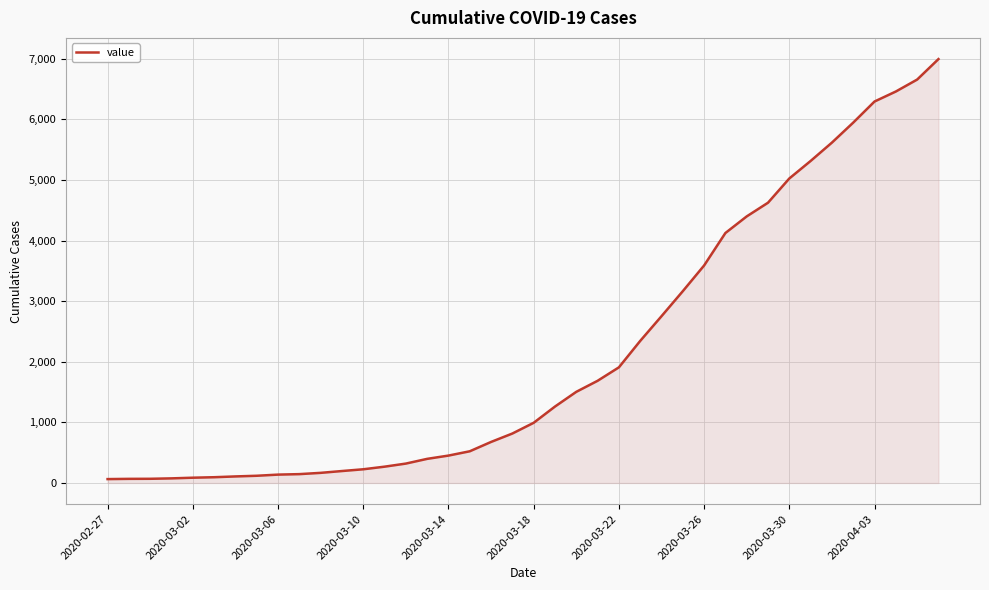

What is the greatest value displayed?

6995